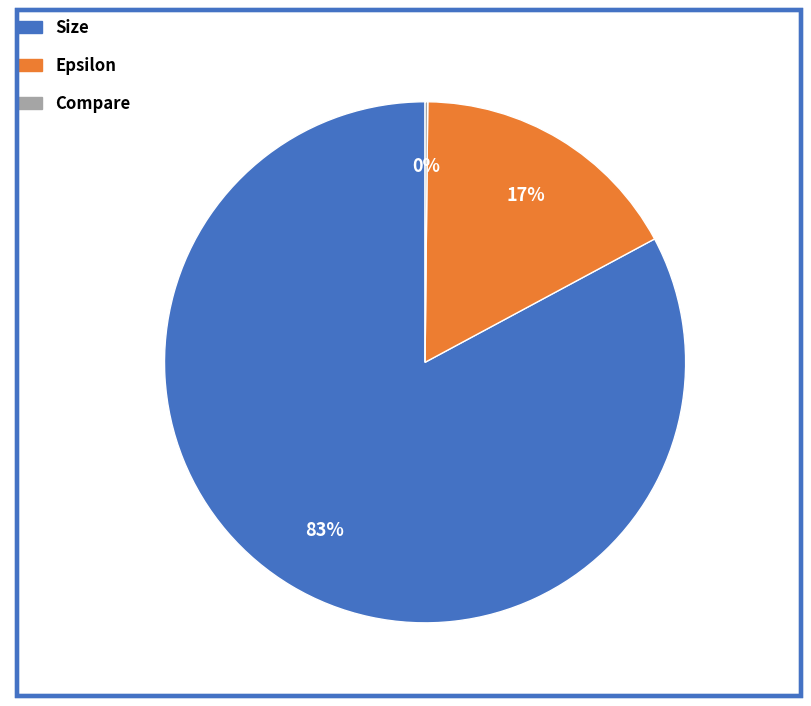

Which category accounts for the majority?

Size